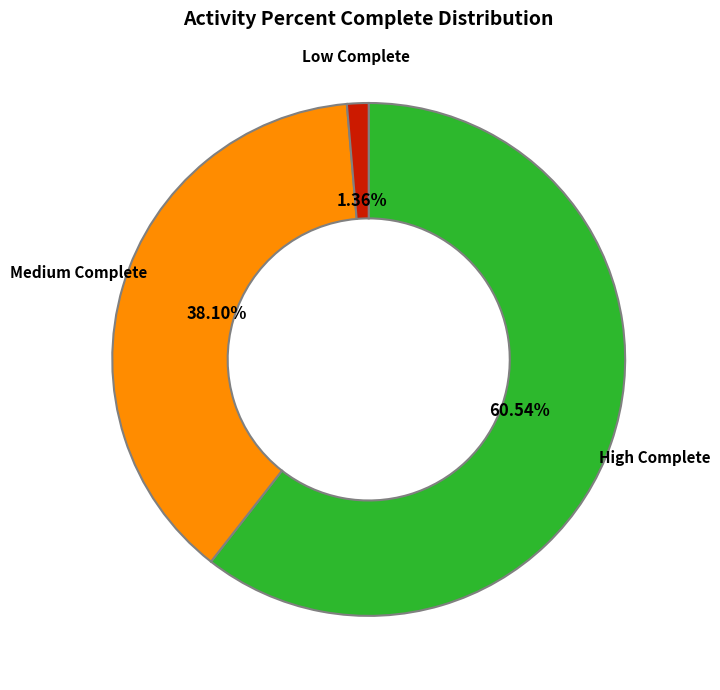

Is there a majority slice in this chart?

Yes